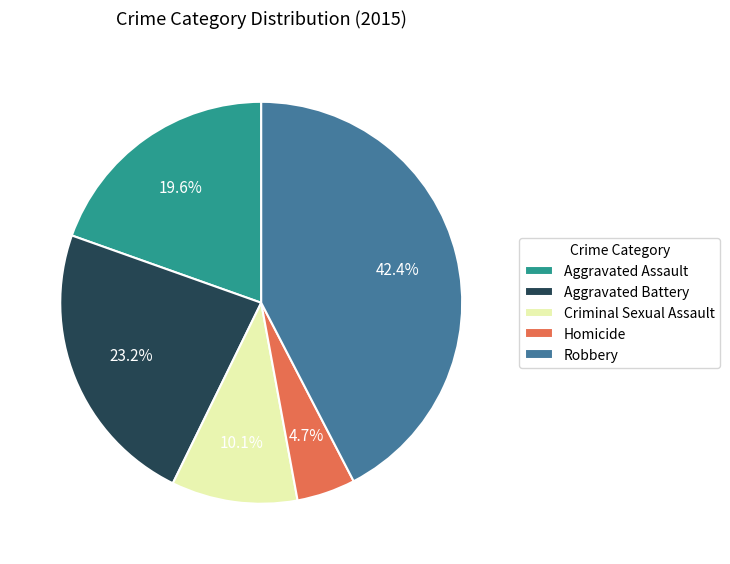

To the nearest percent, what portion does Homicide represent?

5%